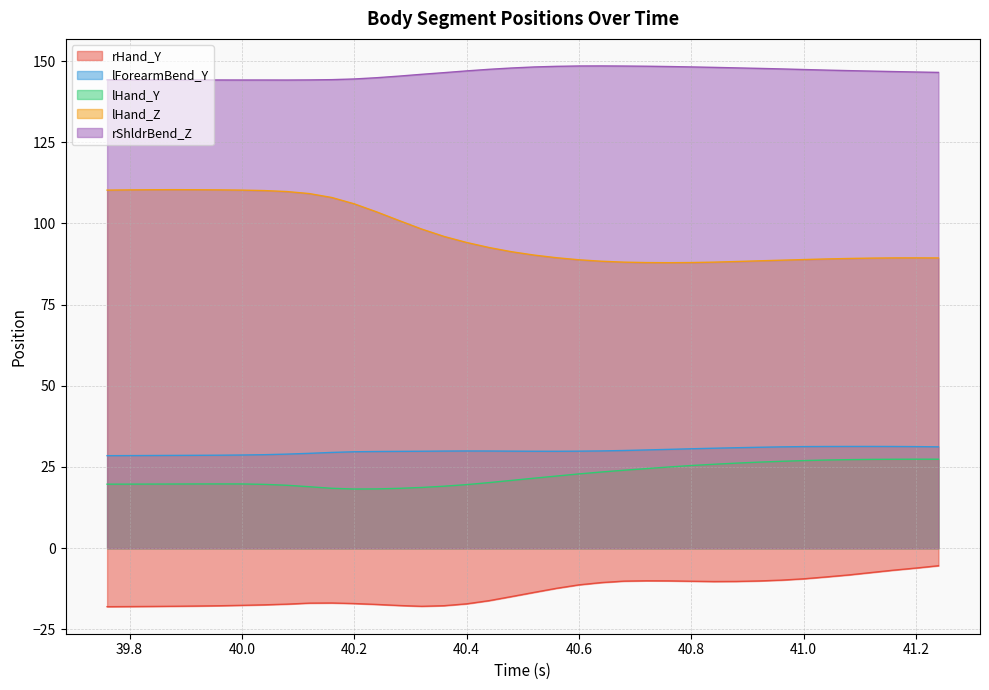

Is the value of rHand_Y at 39.76 greater than the value of rShldrBend_Z at 40.36?

No